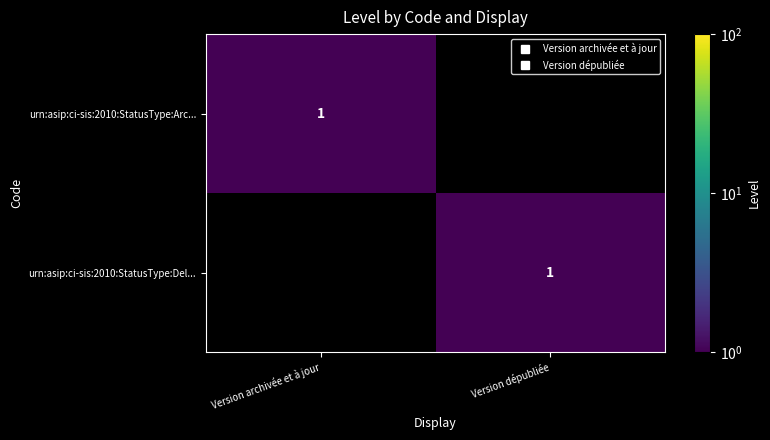

The value of urn:asip:ci-sis:2010:StatusType:Arc... at Version dépubliée is 0. True or false?

True